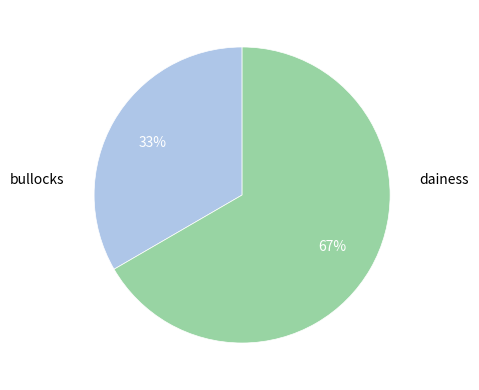

The bullocks slice represents 33% of the pie. True or false?

True